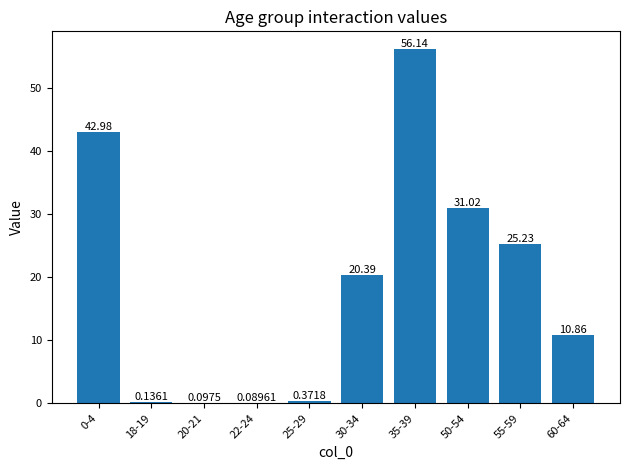

Which has a higher value, 30-34 or 60-64?

30-34